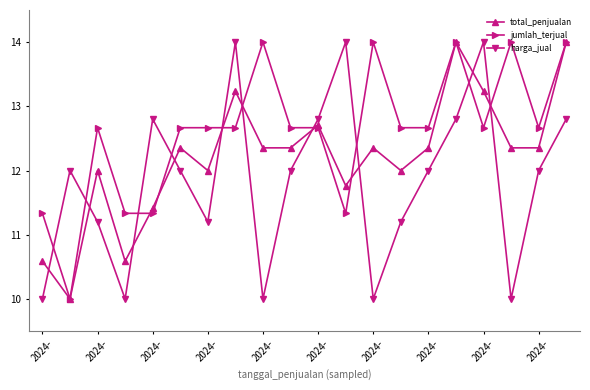

Rank the series by their average value, from highest to lowest.

jumlah_terjual, total_penjualan, harga_jual